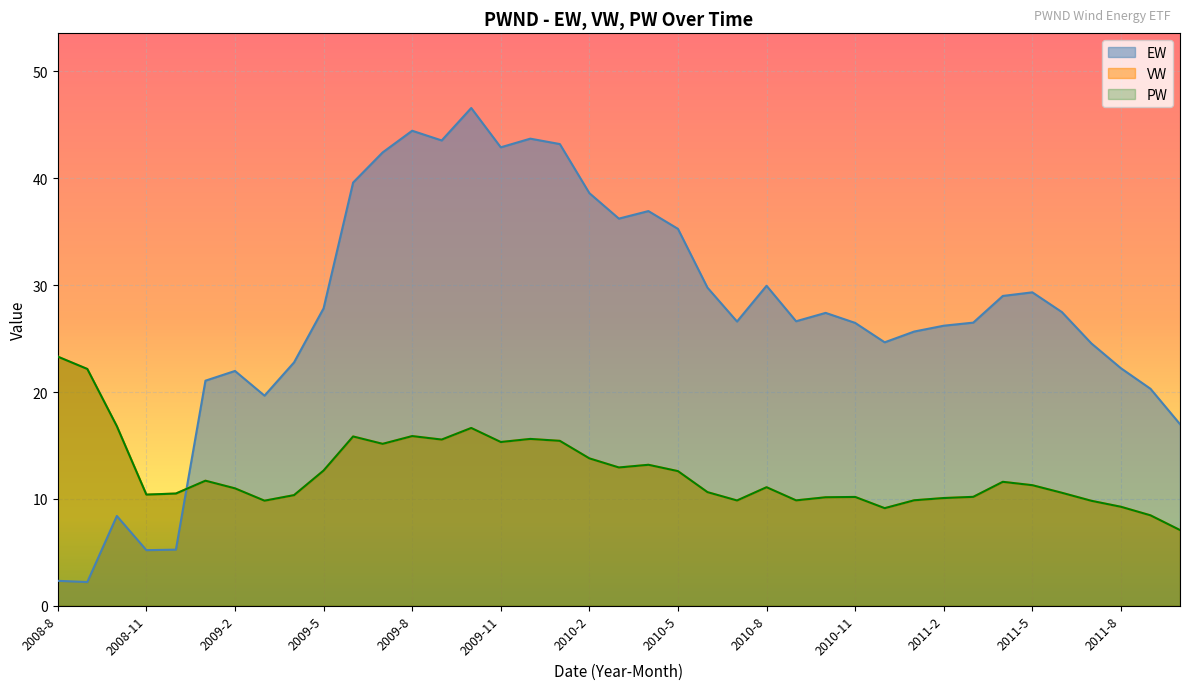

At 2010-9, list the series in order from largest to smallest.

EW, VW, PW